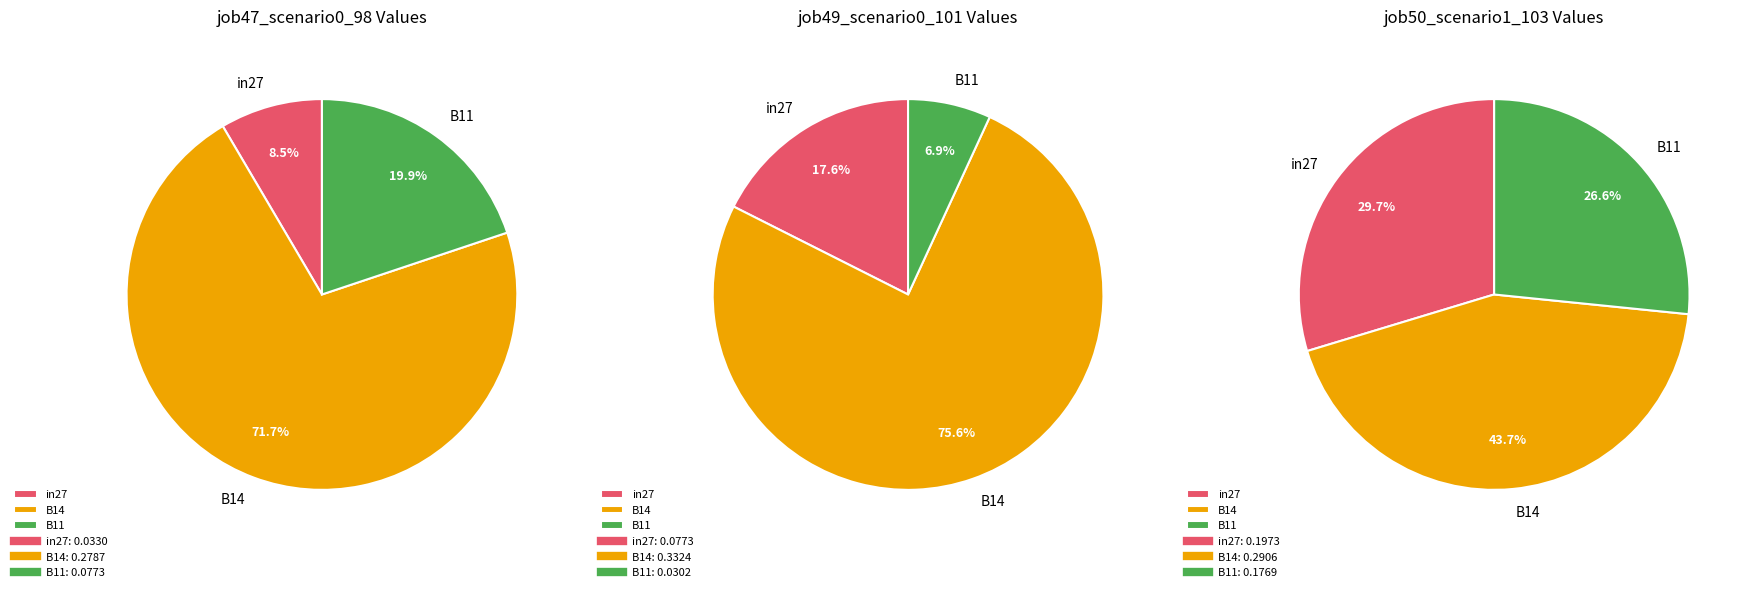

Do B11 and B14 together represent more than half of the pie?

Yes